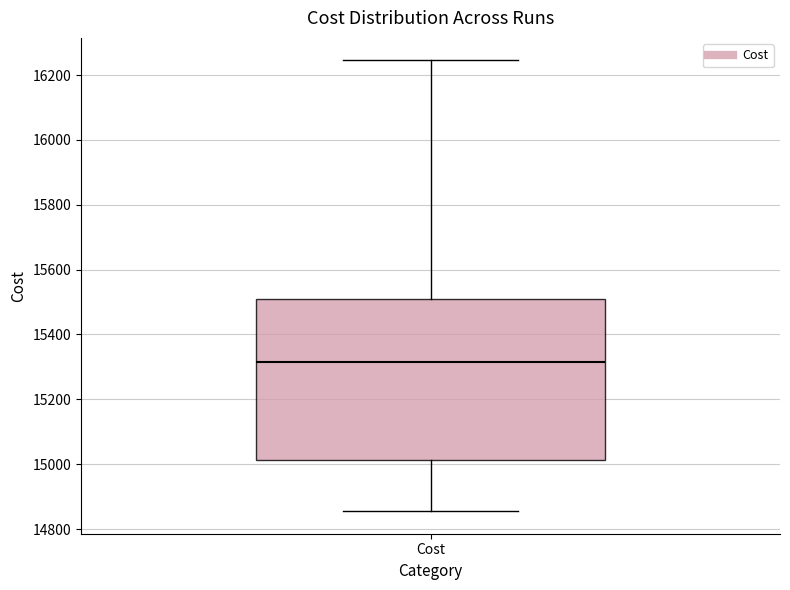

Transcribe this box plot: give where the median line is, the range the box spans, and where the two whiskers end, as read against the y-axis. The values are not printed on the chart, so give them approximately, as read against the axis.

median 15320, box 15020 to 15500, whiskers 14860 to 16240